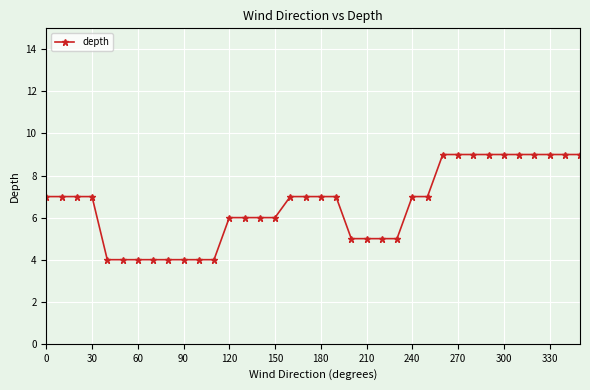

How many distinct data groups are displayed?

1